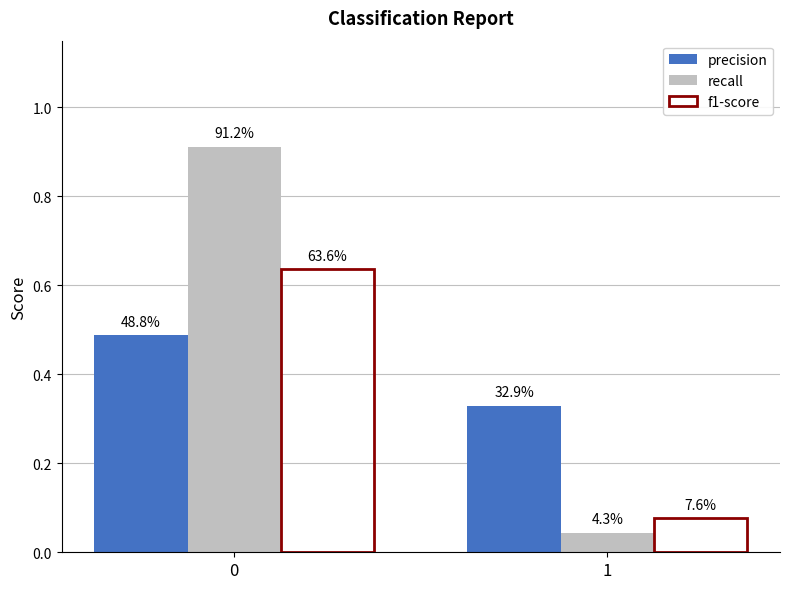

Does the chart contain stacked bars?

No